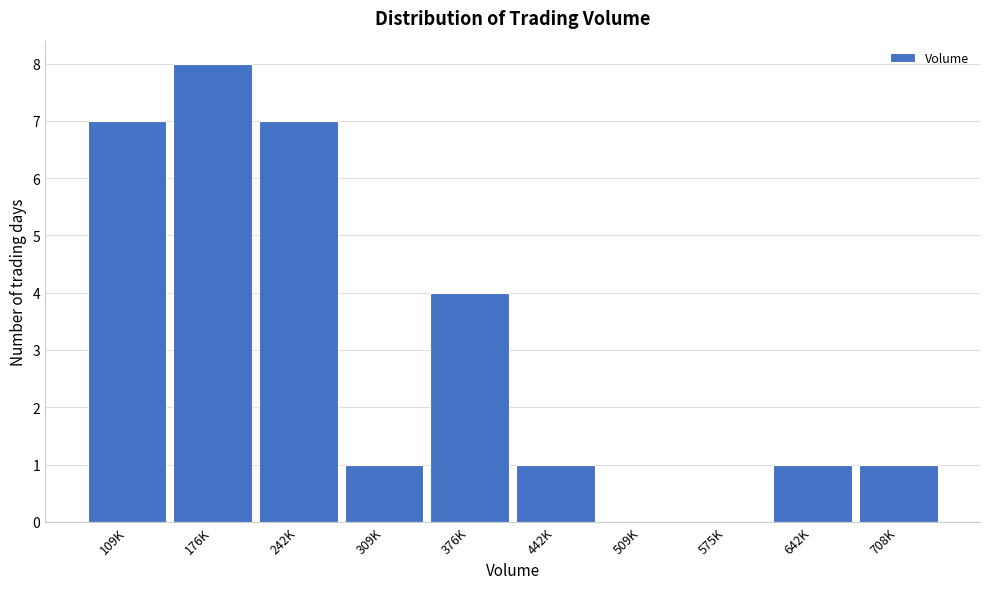

Reading left to right, what are all the values shown in this chart?

109K=7	176K=8	242K=7	309K=1	376K=4	442K=1	509K=0	575K=0	642K=1	708K=1